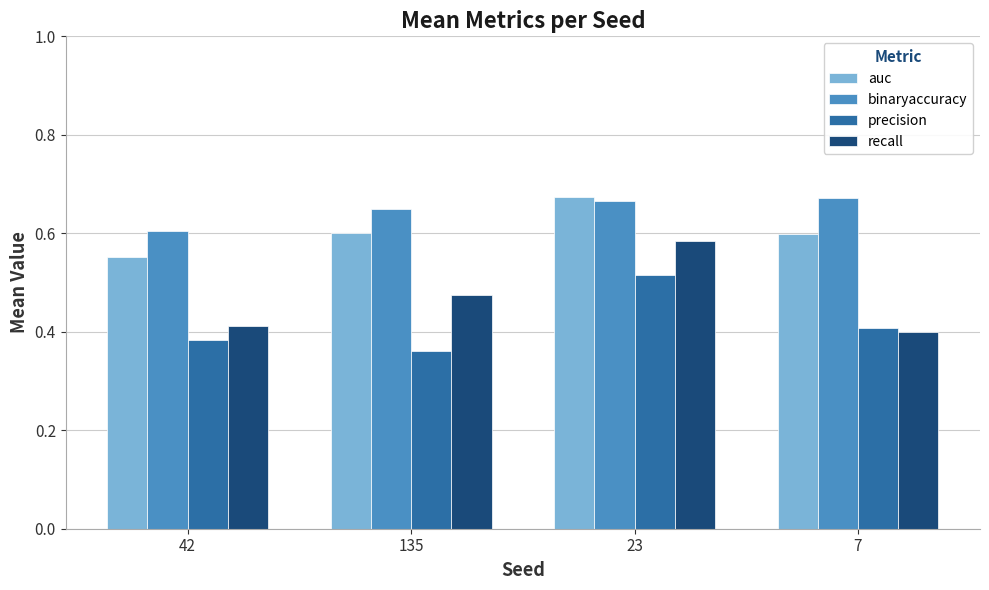

Rank the series by their average value, from highest to lowest.

binaryaccuracy, auc, recall, precision